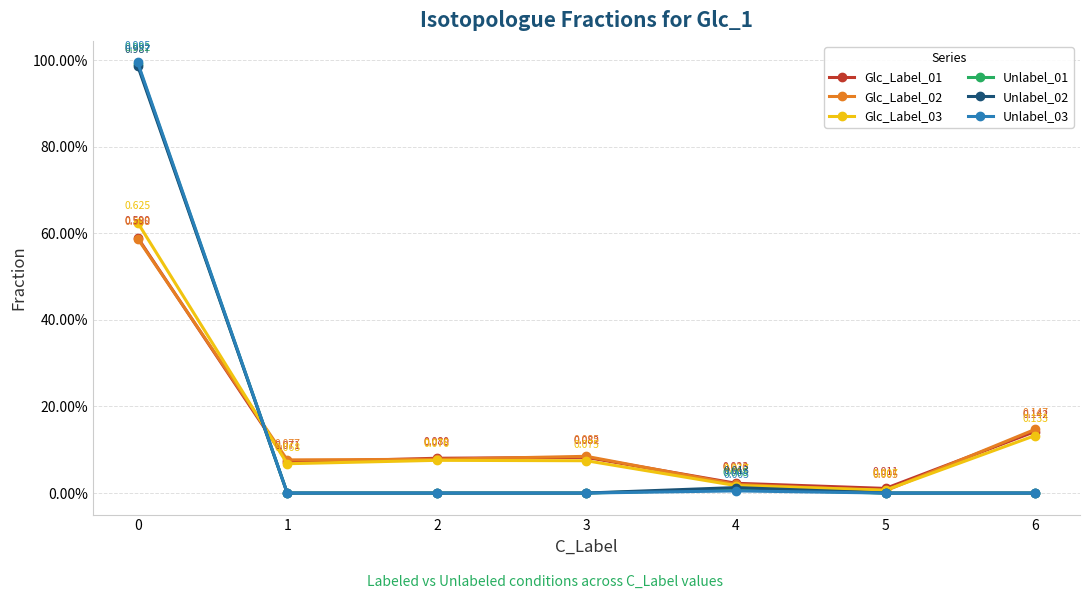

Rank the series at 1 from highest to lowest value.

Glc_Label_02, Glc_Label_01, Glc_Label_03, Unlabel_01, Unlabel_02, Unlabel_03